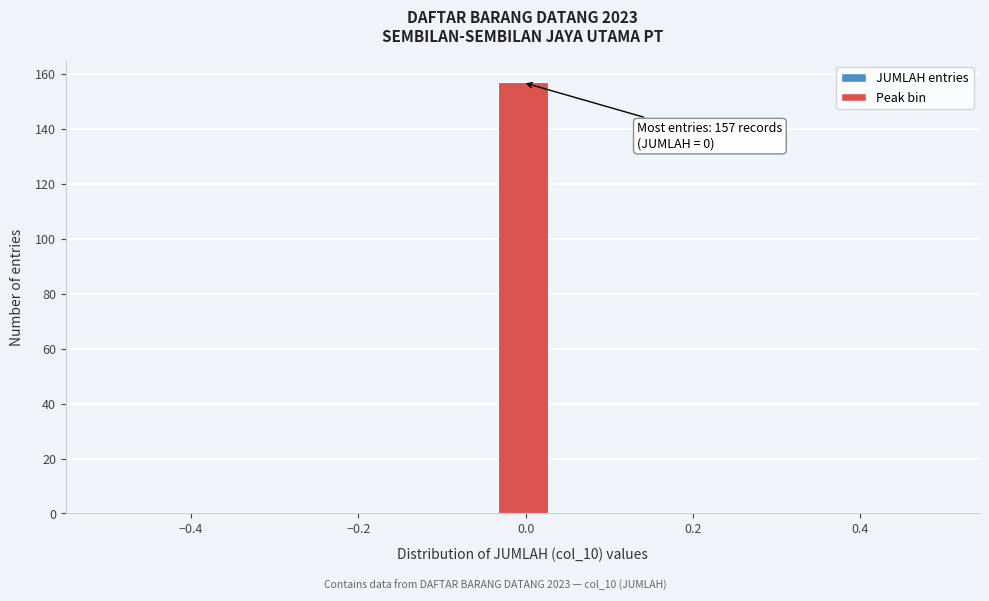

Read against the x-axis, roughly where is the centre of the tallest bar?

0.00